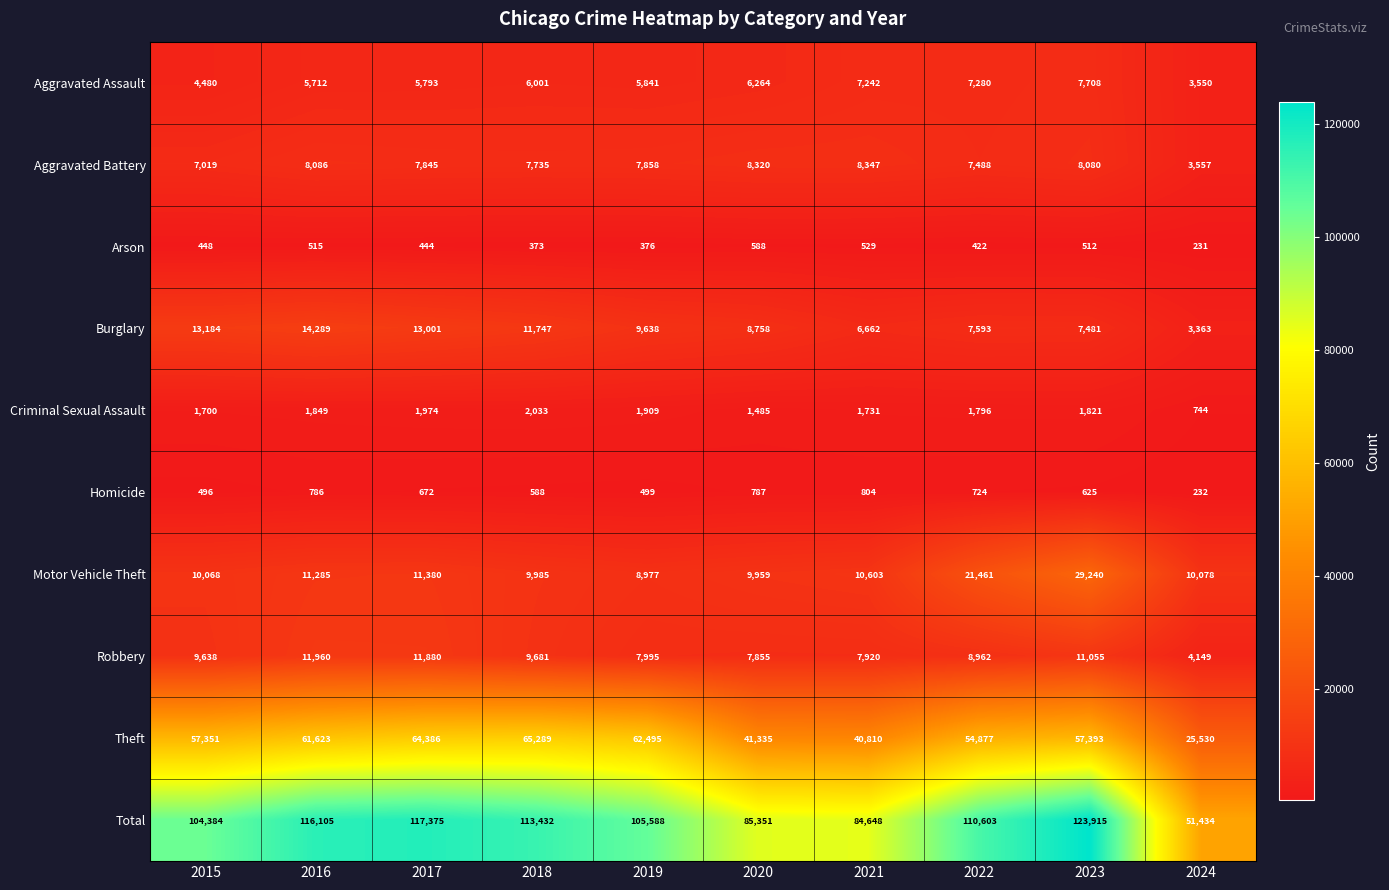

At which category is the sum across all series the highest?

2023